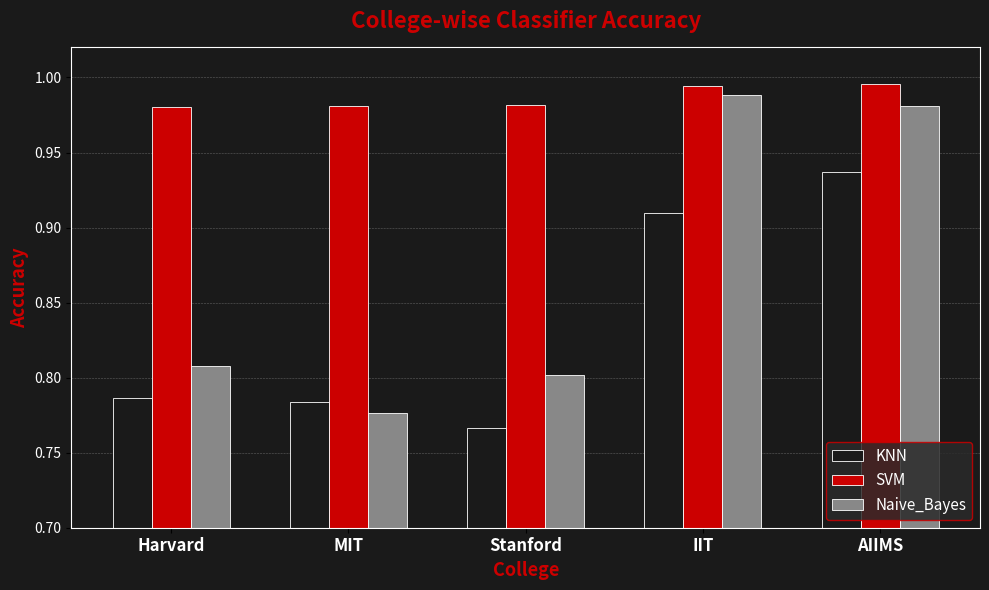

What is the label of the 3rd bar from the left?

Stanford